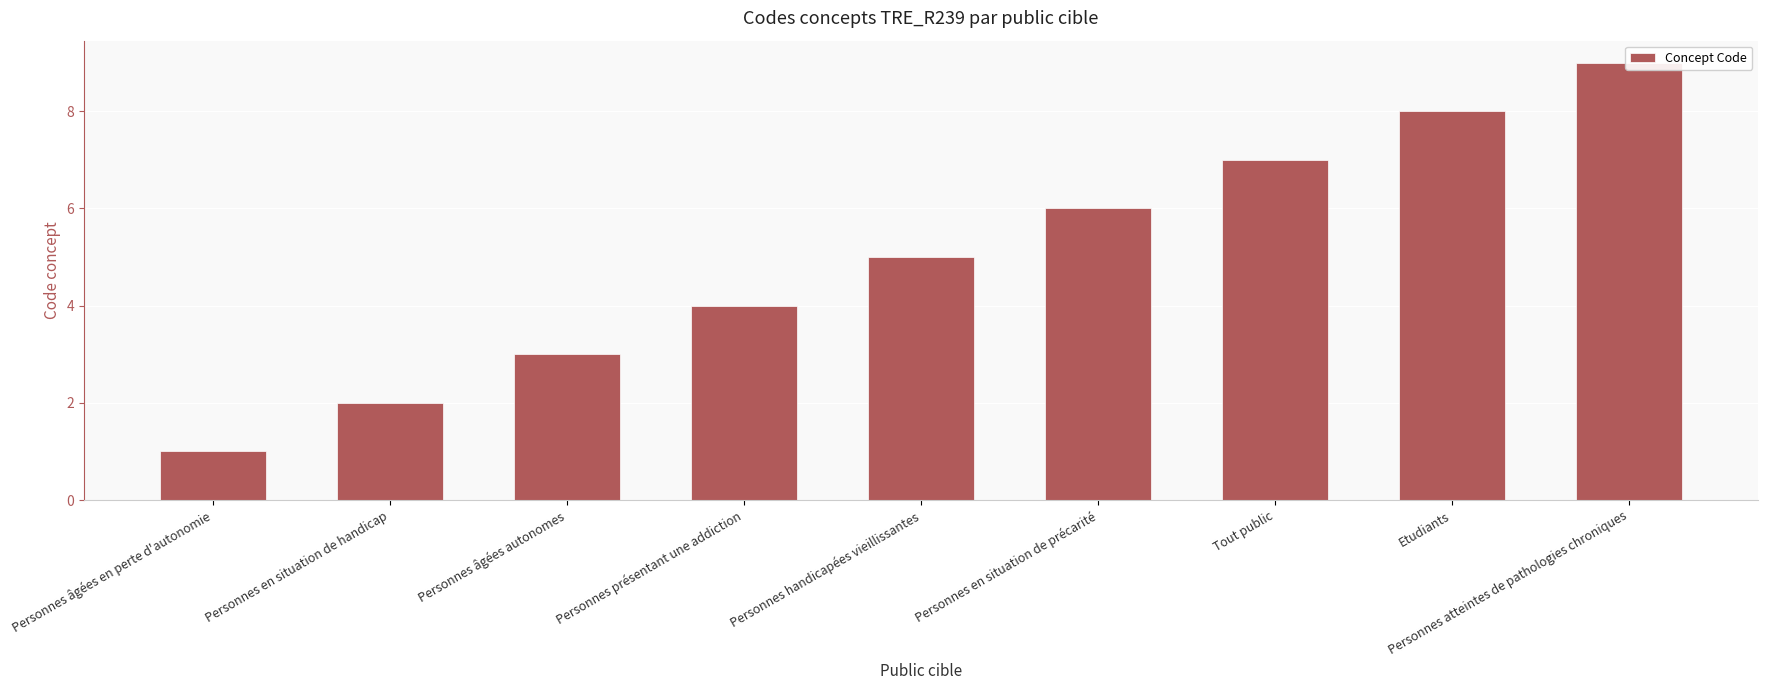

What is the value of the 7th bar from the left?

7